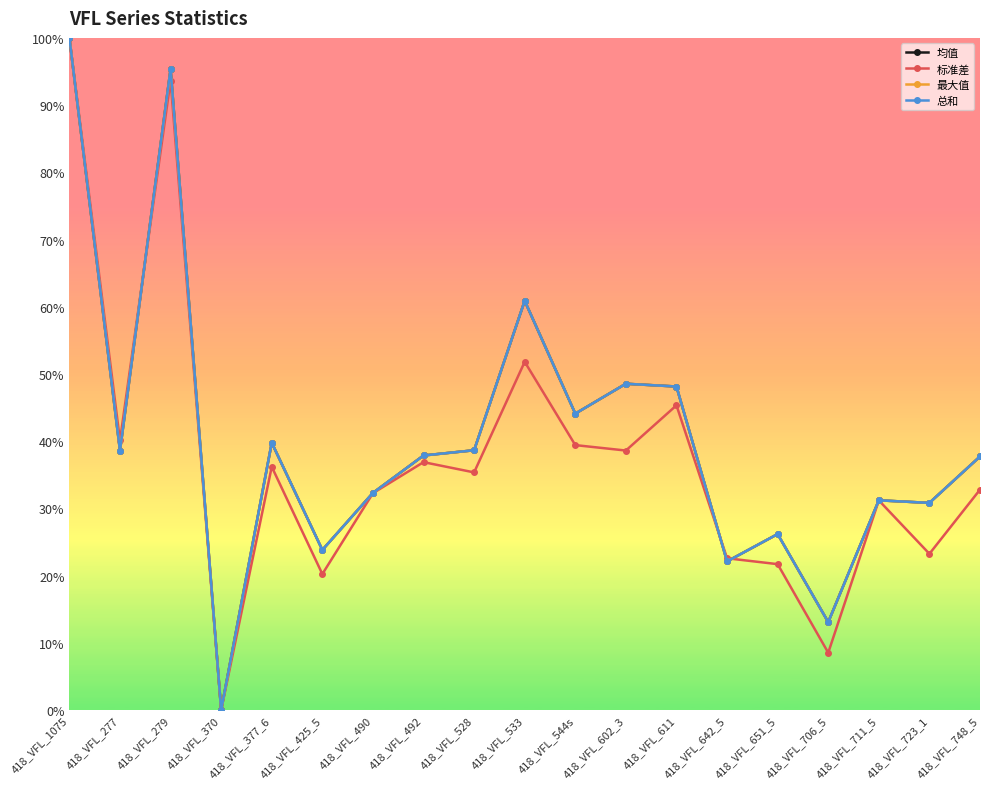

Does the chart have visible grid lines?

No